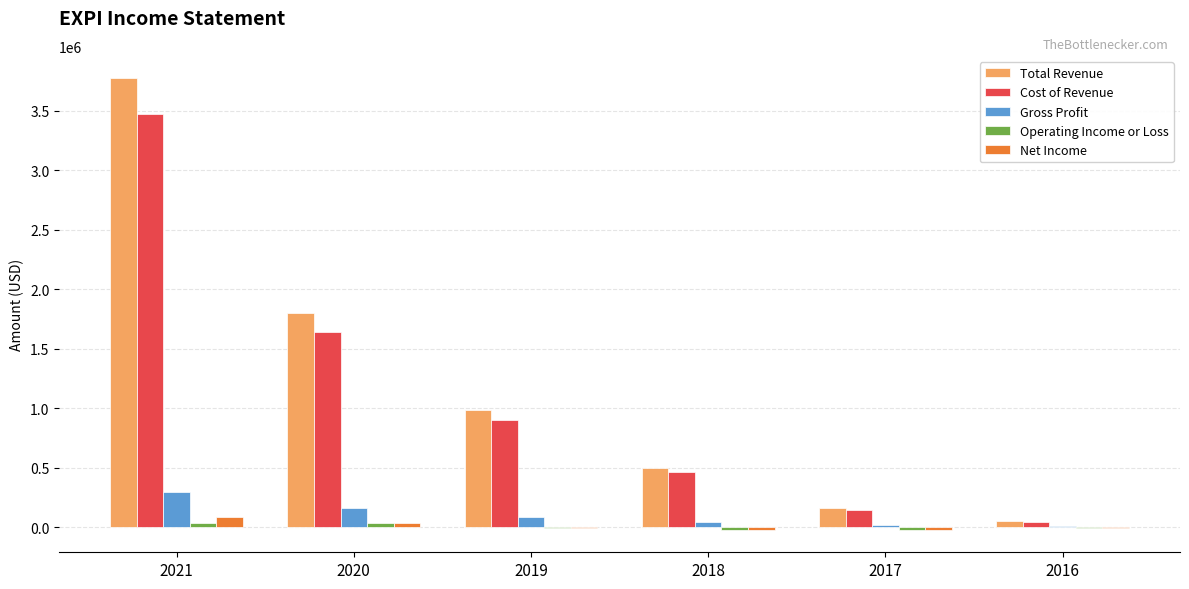

Between 2020 and 2019, which series saw the biggest shift?

Total Revenue